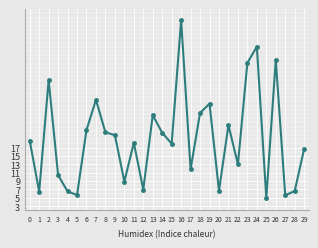

How many series are shown in this chart?

1